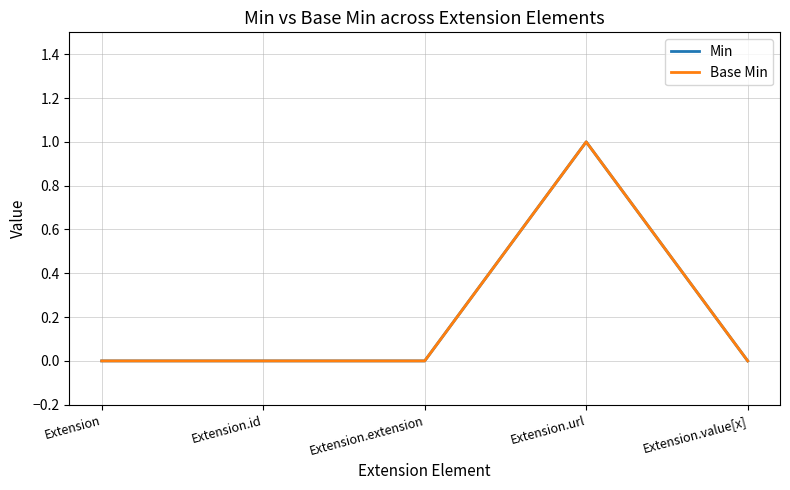

Does the chart display data point markers on the line(s)?

No